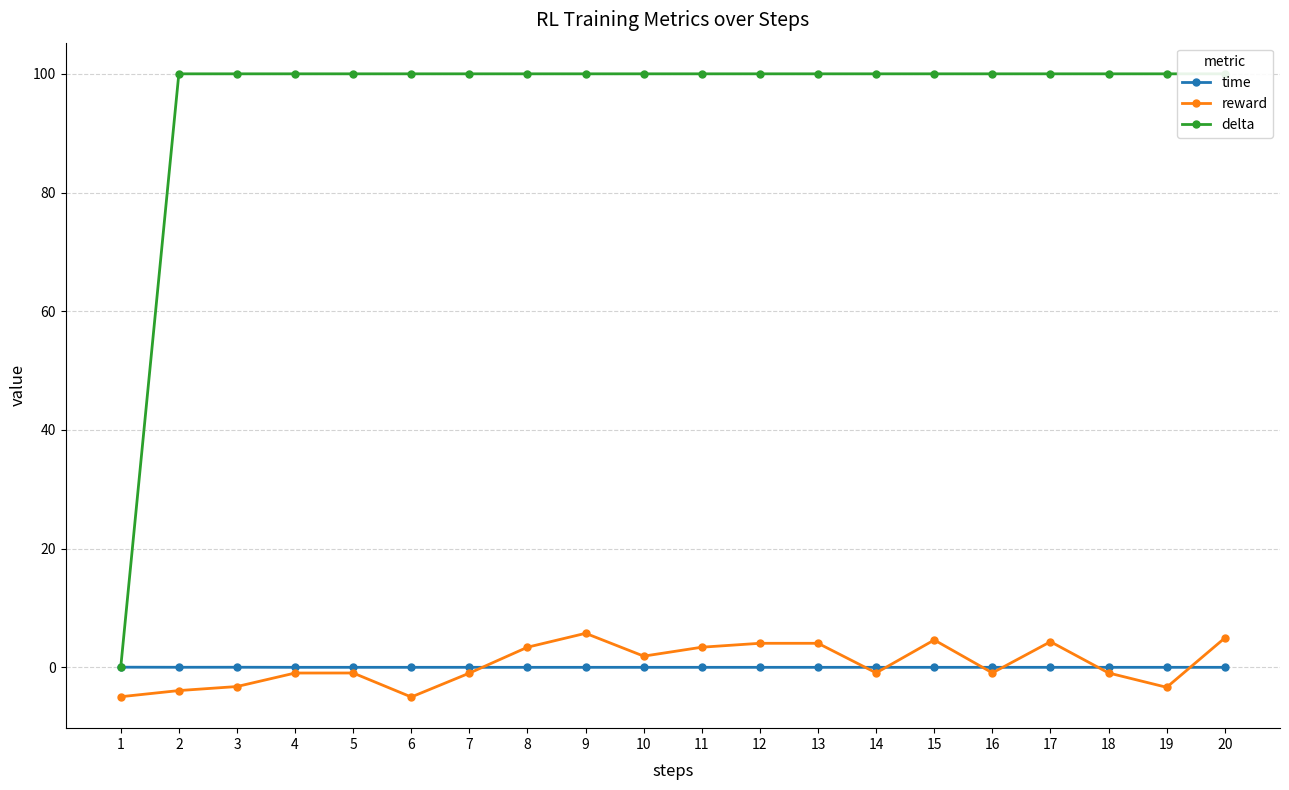

The value of reward at 18 is -1.5. True or false?

False